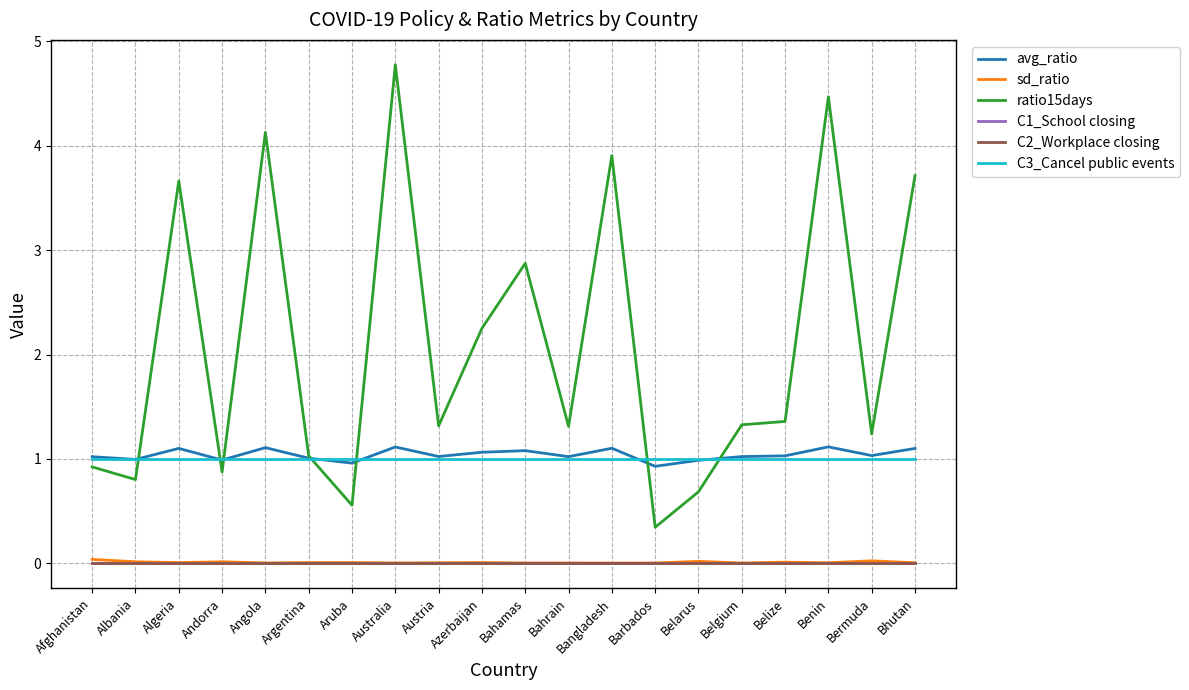

At which label does C2_Workplace closing reach its peak?

Afghanistan